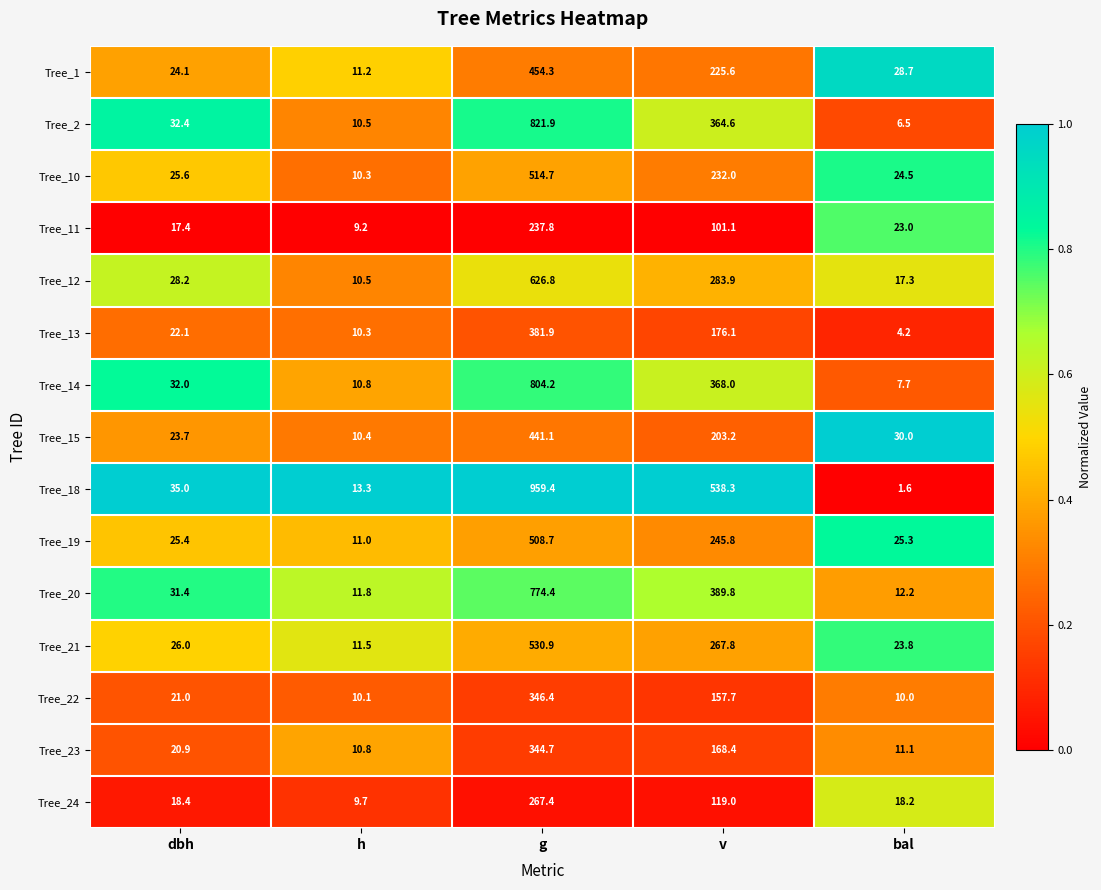

Which category has the lowest value across all series?

bal